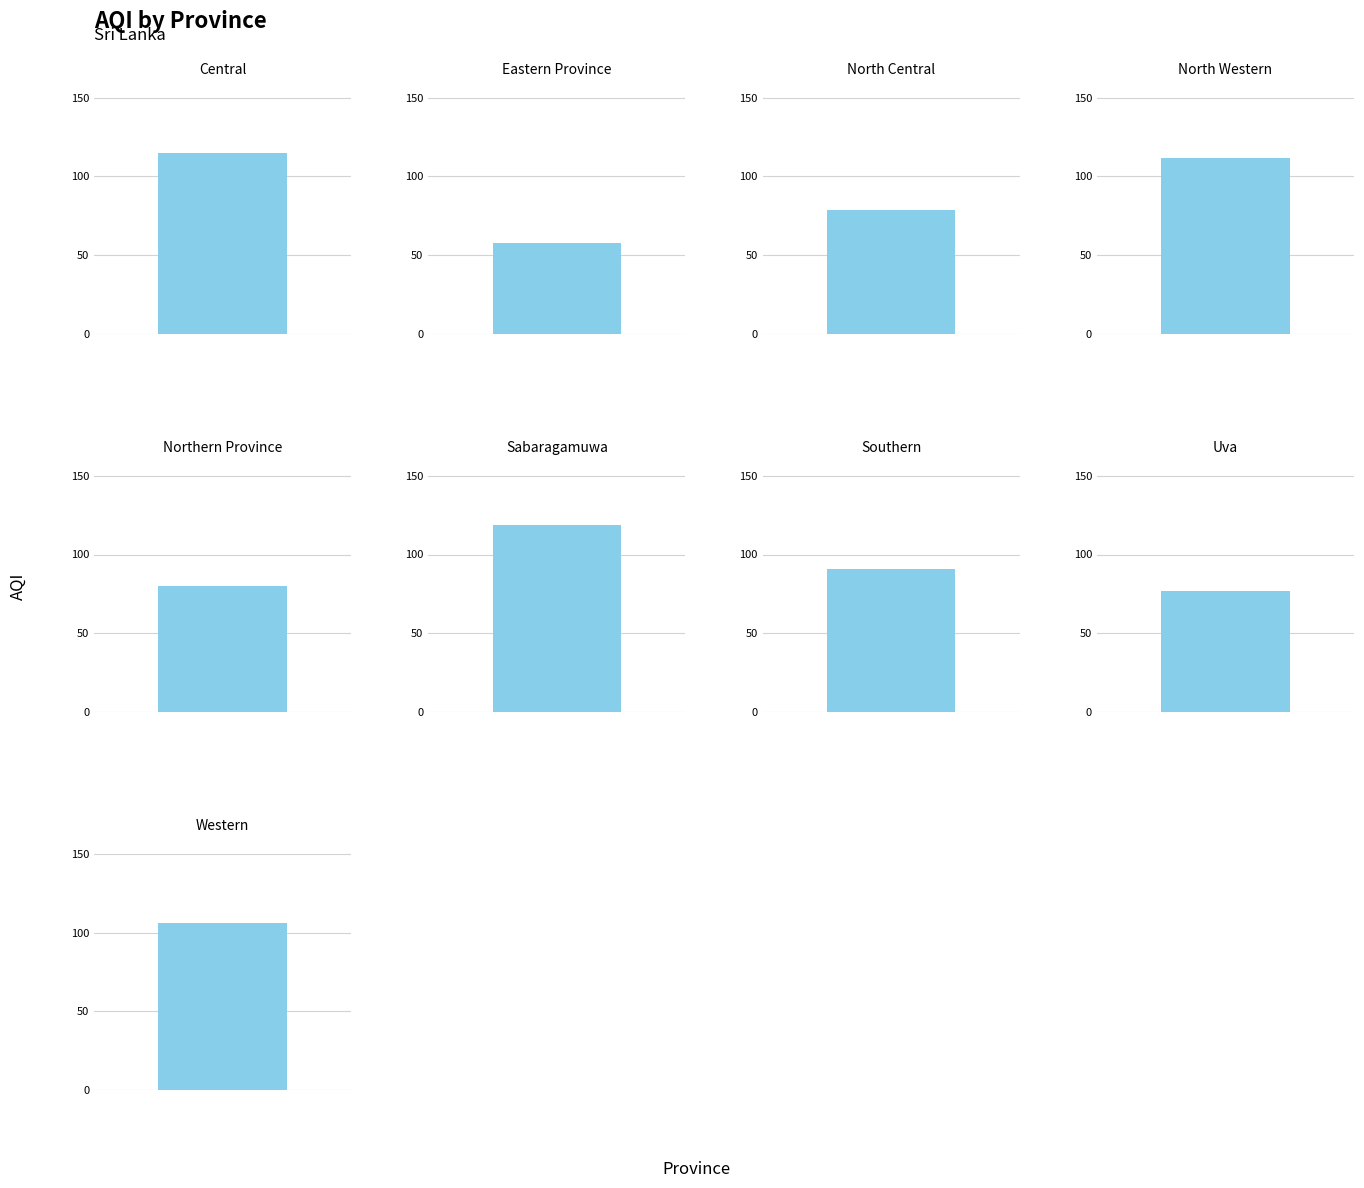

How many values are below 91?

4